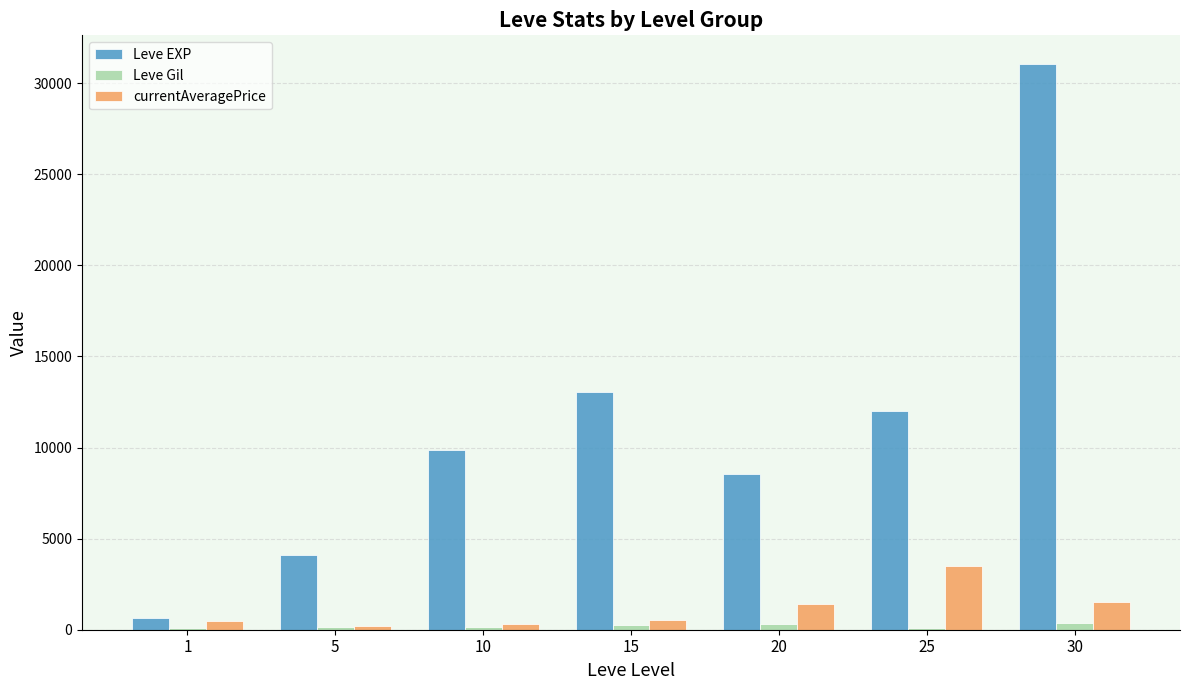

At how many categories does at least one series exceed 17175?

1